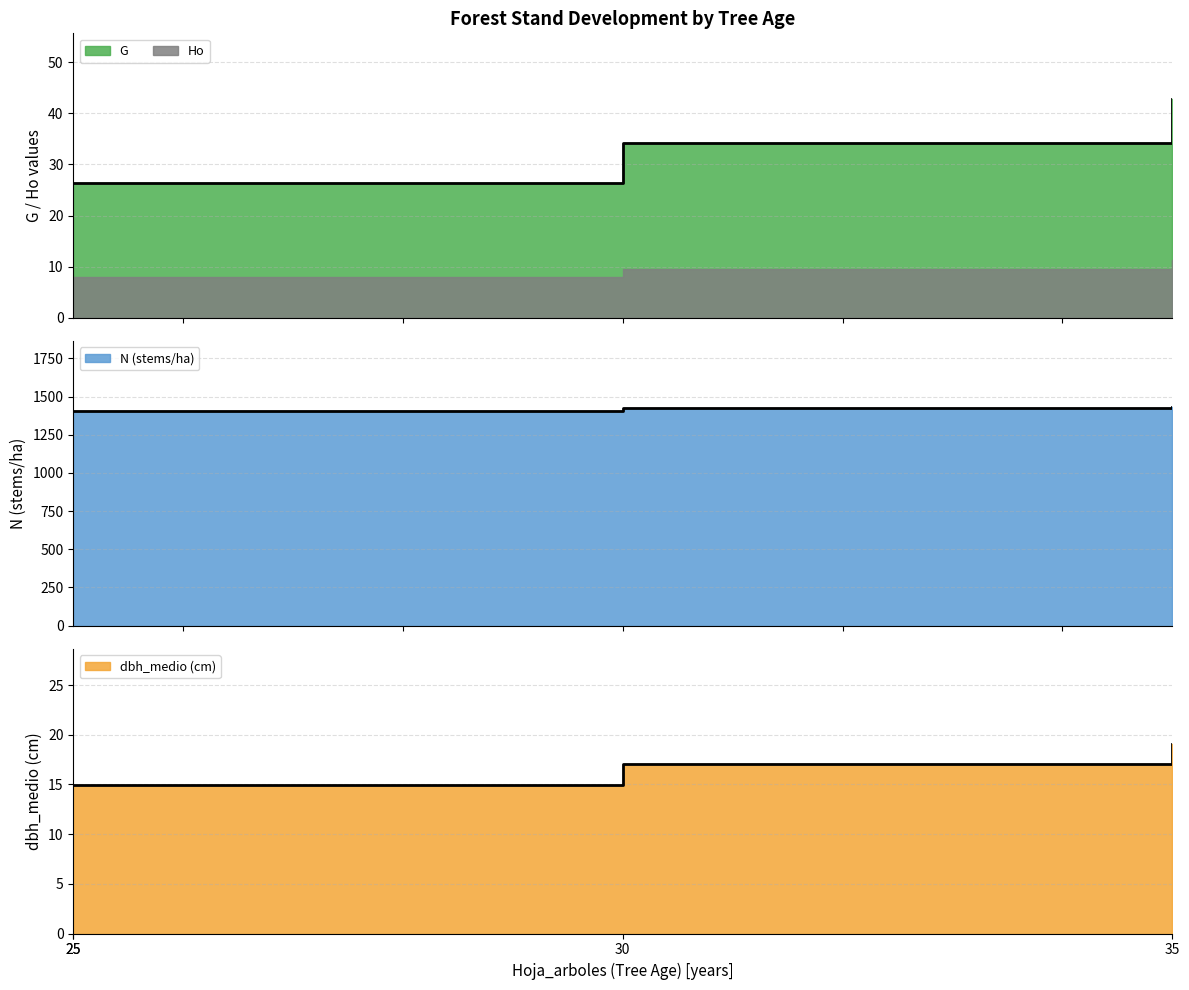

True or false: N and dbh_medio cross at least once.

False